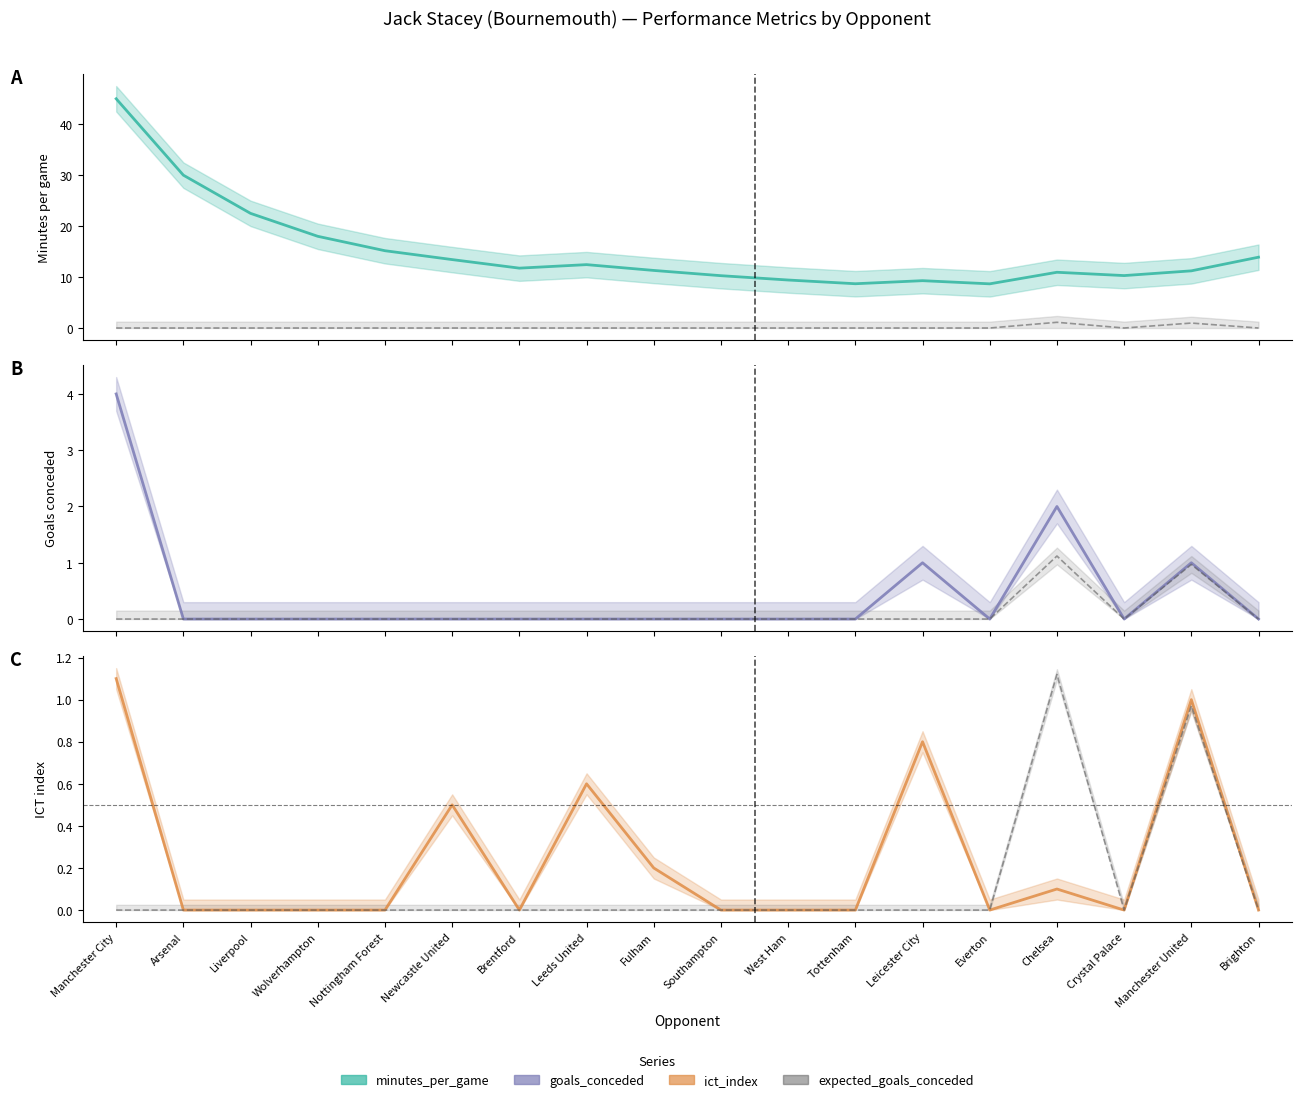

Does the chart have visible grid lines?

No